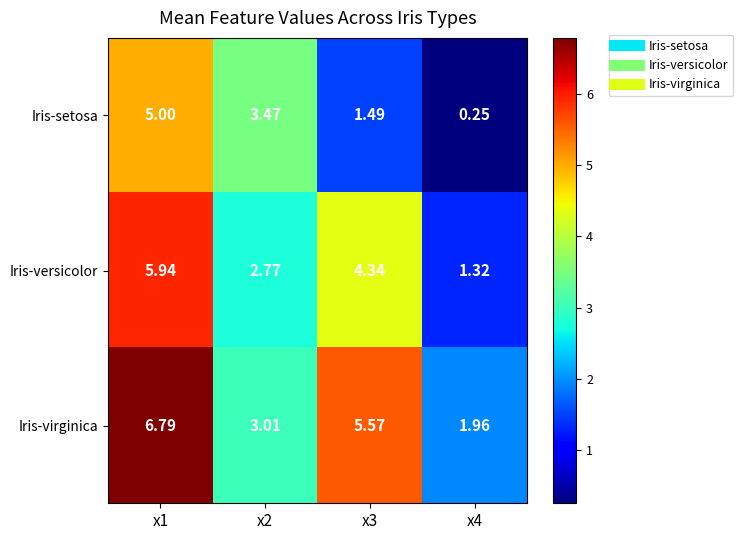

Is the value of Iris-virginica at x2 greater than the value of Iris-setosa at x2?

No